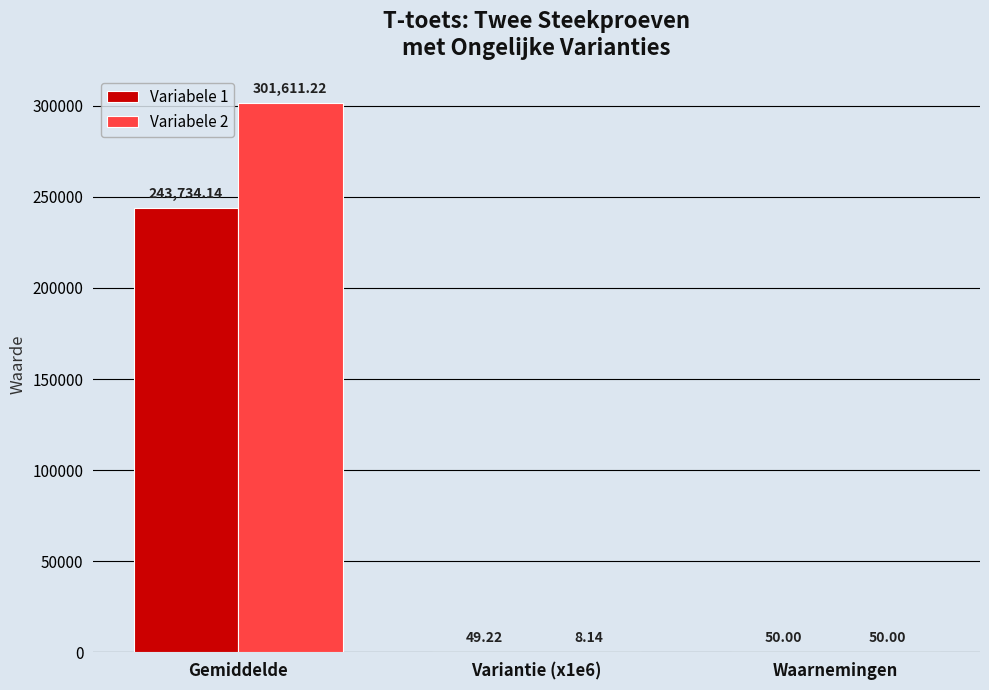

The Variabele 1 series shows 49.2 at Variantie (x1e6). True or false?

True